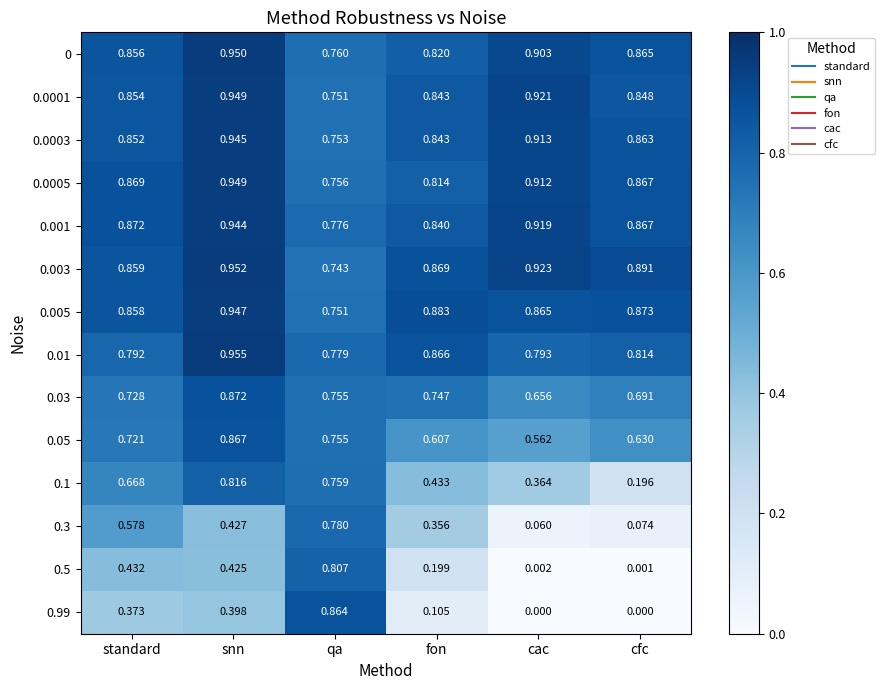

Rank the categories by 0.5 value from highest to lowest.

qa, standard, snn, fon, cac, cfc